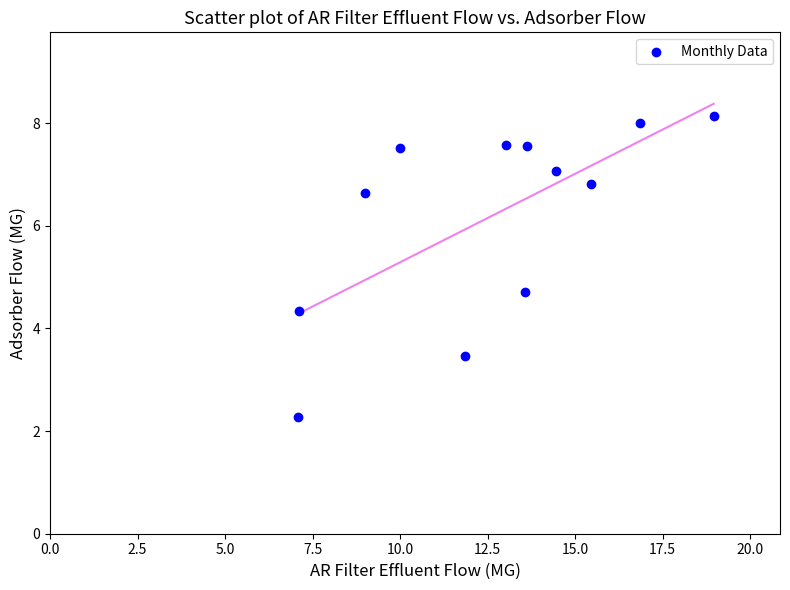

What Y value in the scatter plot is closest to 5?

4.7